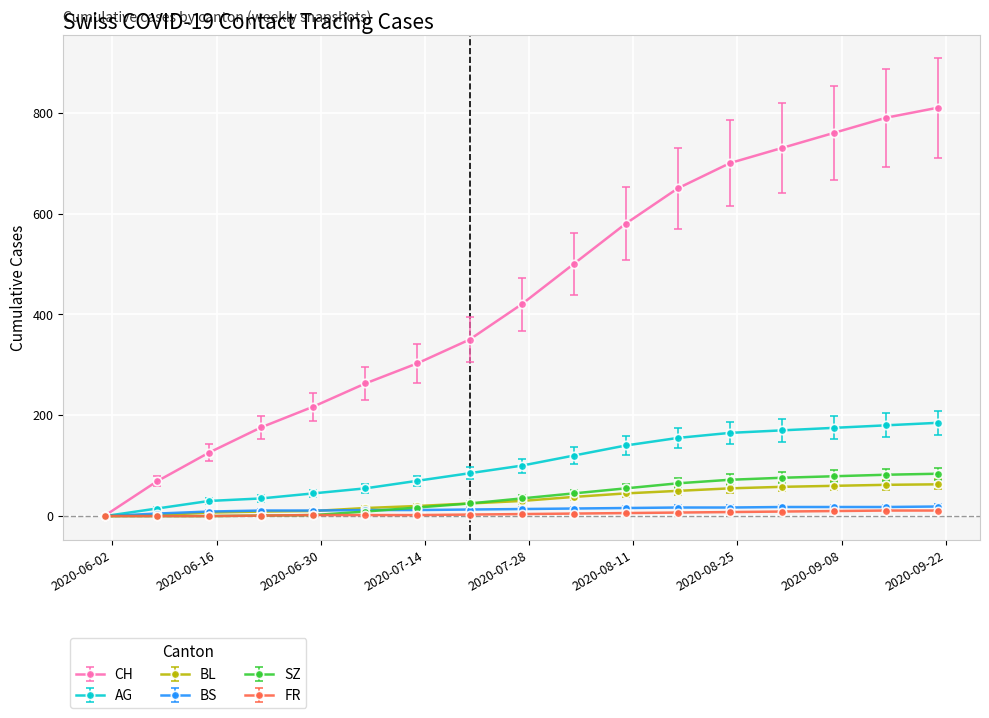

How many data points does each series have?

17